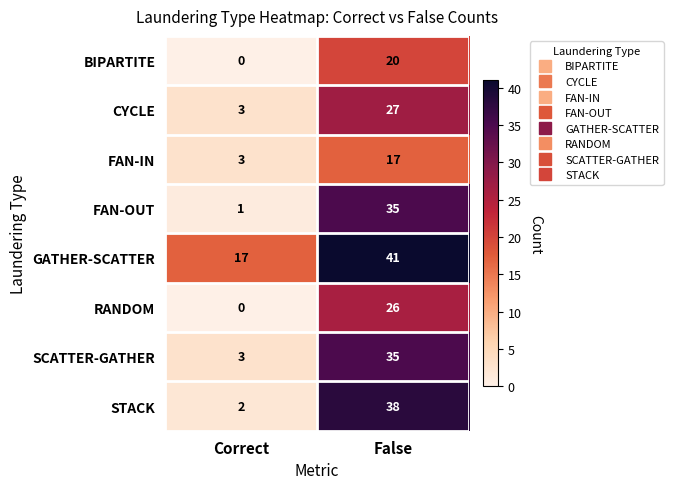

Which series changed the most between Correct and False?

STACK